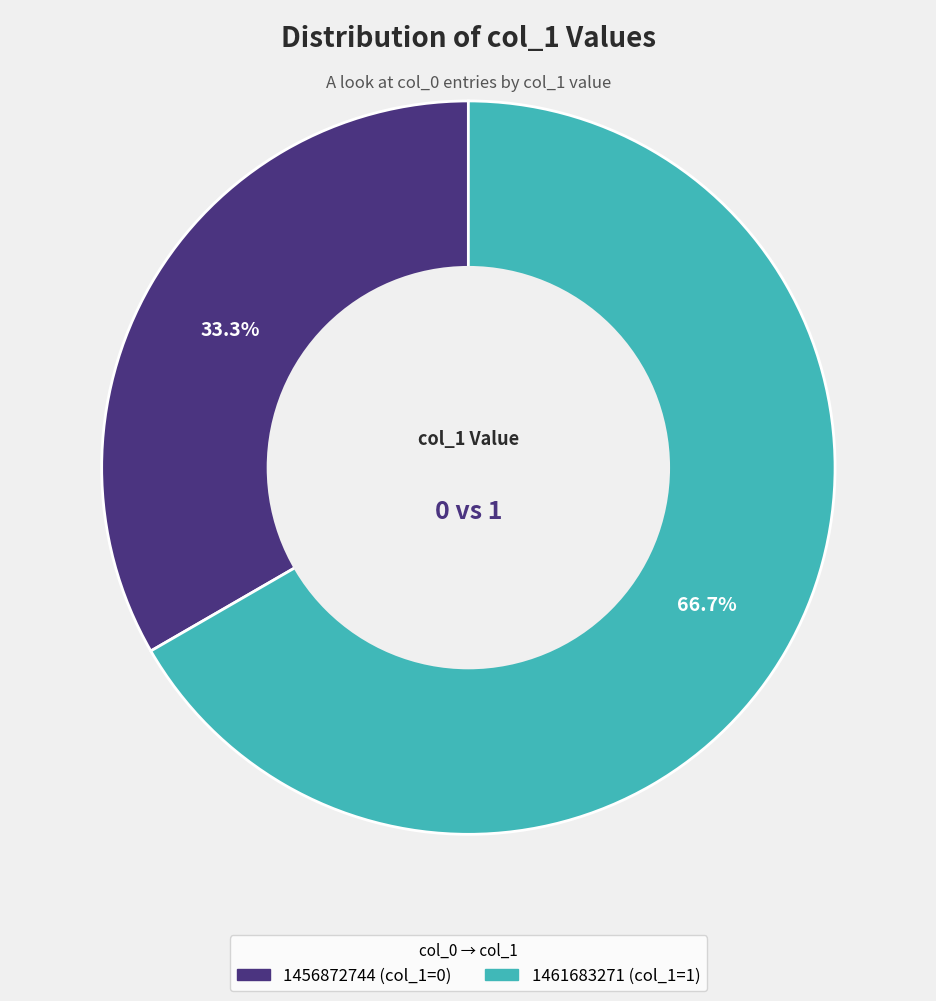

How many segments does this pie chart have?

2